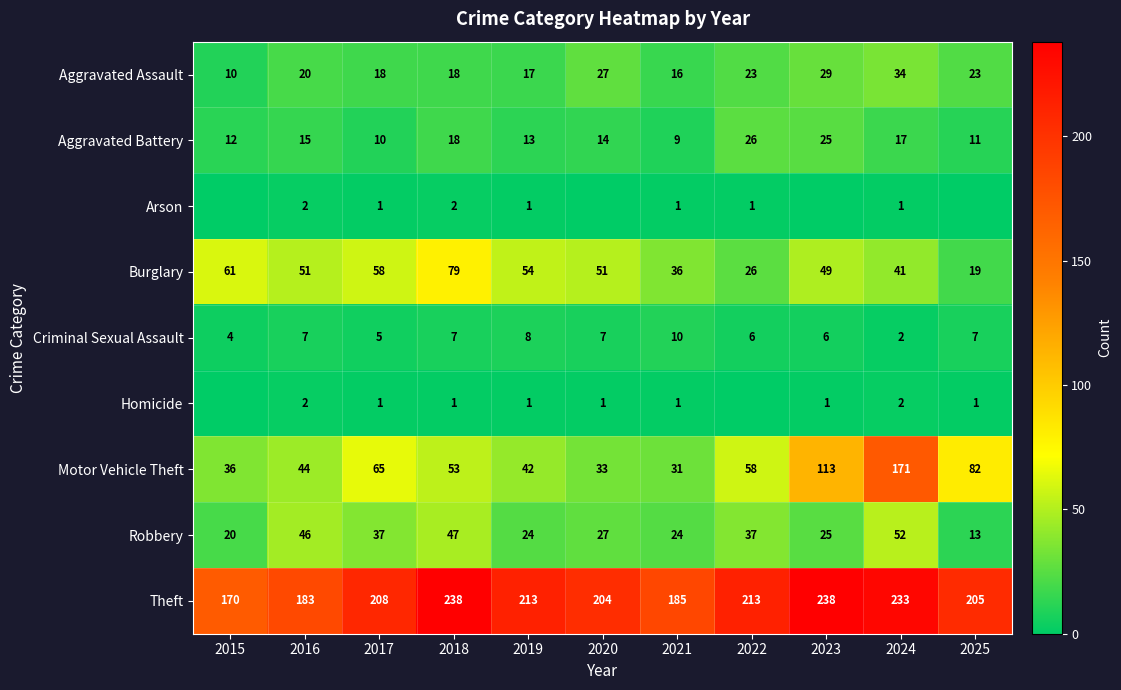

What is the average value of the Motor Vehicle Theft series?

66